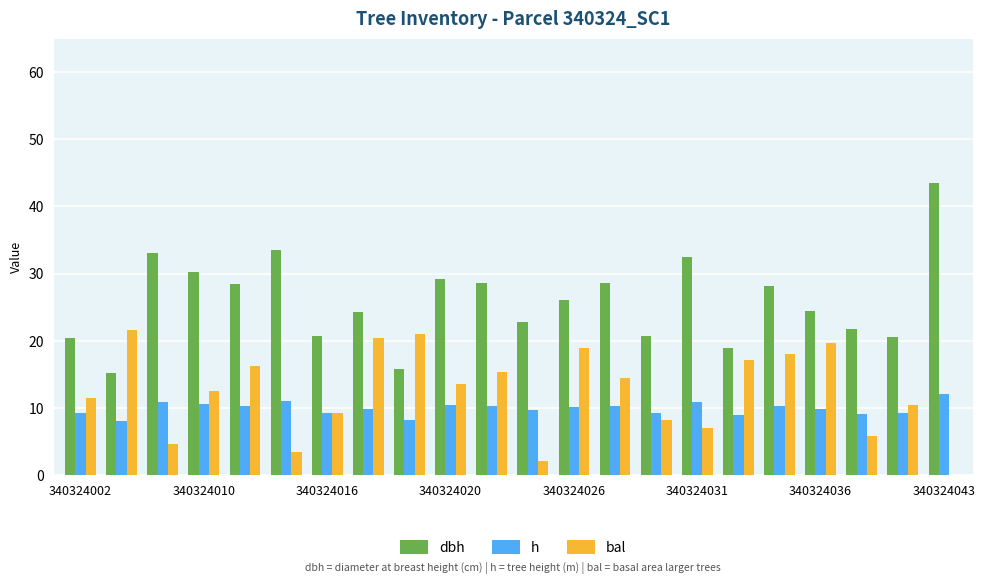

What is the sum of all bal values?

270.9